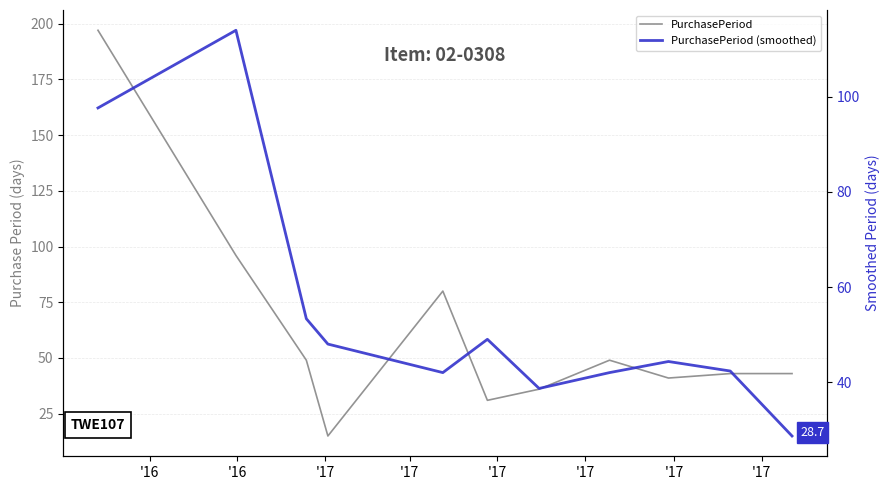

How many values in the PurchasePeriod (smoothed) series are below 44?

5